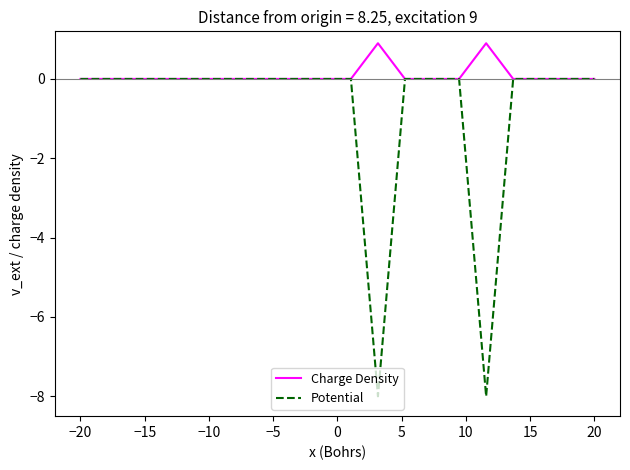

Rank the series by their maximum value, from lowest to highest.

Potential, Charge Density